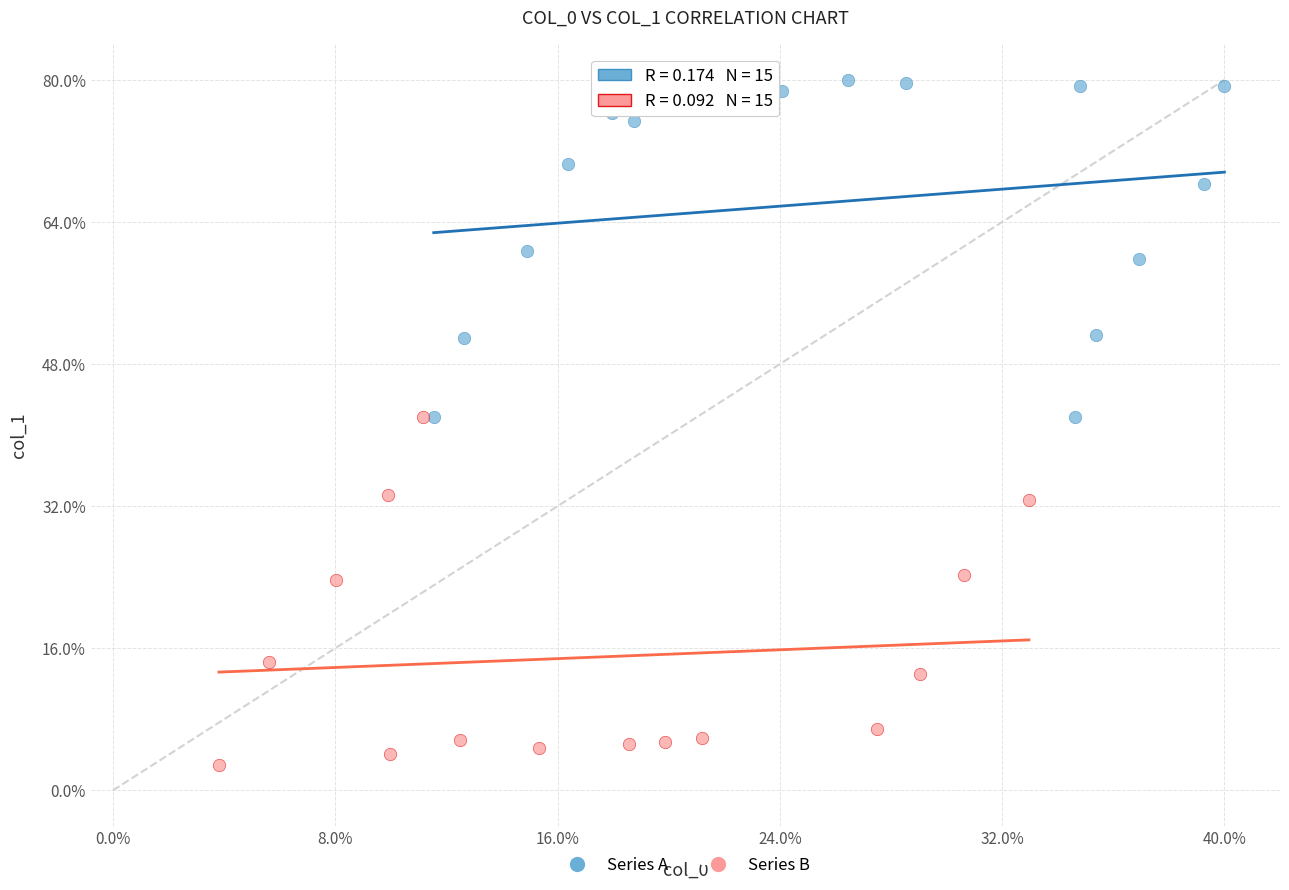

What are all the series names shown in the legend?

Series A, Series B